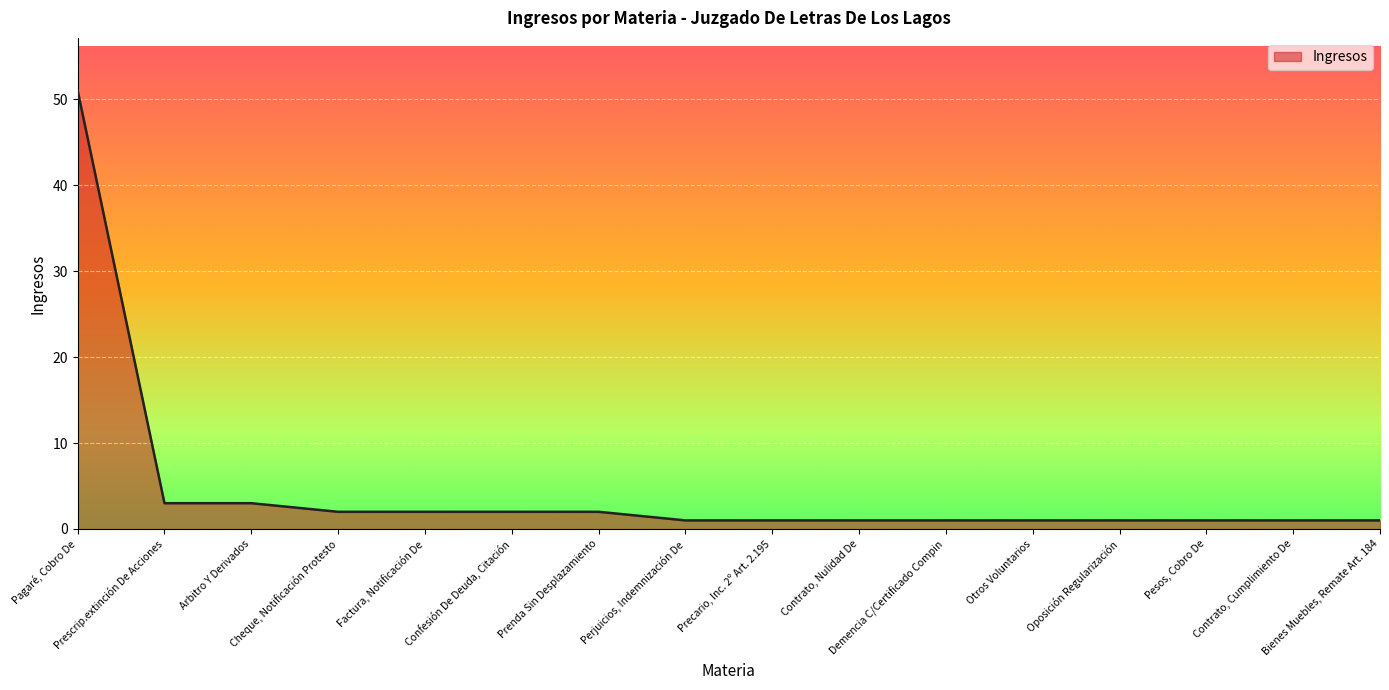

Reading left to right, list all the values displayed in this chart.

Pagaré, Cobro De=51	Prescrip.extinción De Acciones=3	Arbitro Y Derivados=3	Cheque, Notificación Protesto=2	Factura, Notificación De=2	Confesión De Deuda, Citación=2	Prenda Sin Desplazamiento=2	Perjuicios, Indemnización De=1	Precario, Inc. 2º Art. 2.195=1	Contrato, Nulidad De=1	Demencia C/Certificado Compin=1	Otros Voluntarios=1	Oposición Regularización=1	Pesos, Cobro De=1	Contrato, Cumplimiento De=1	Bienes Muebles, Remate Art. 184=1